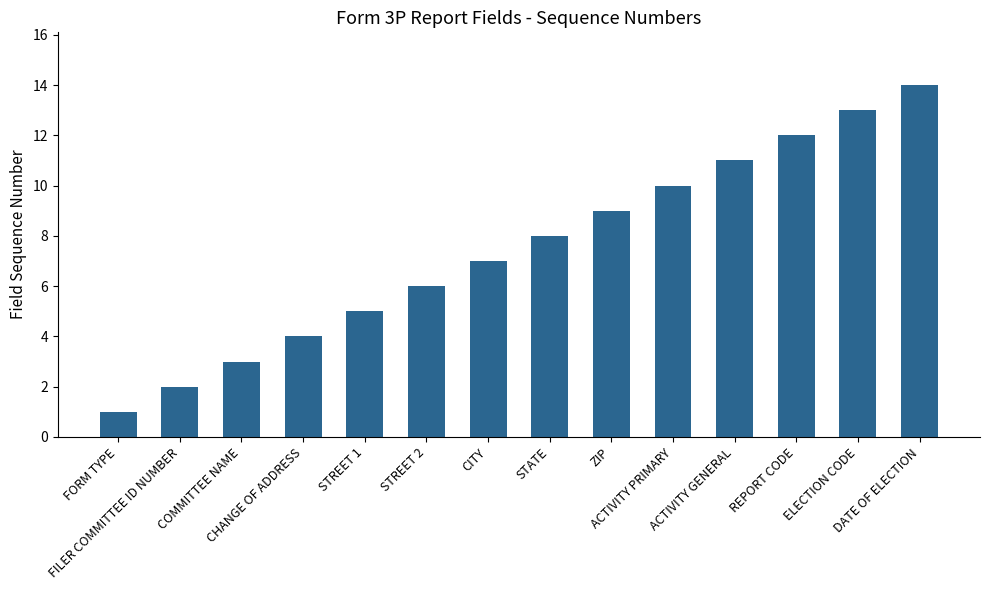

What is the difference between the maximum and minimum values?

13